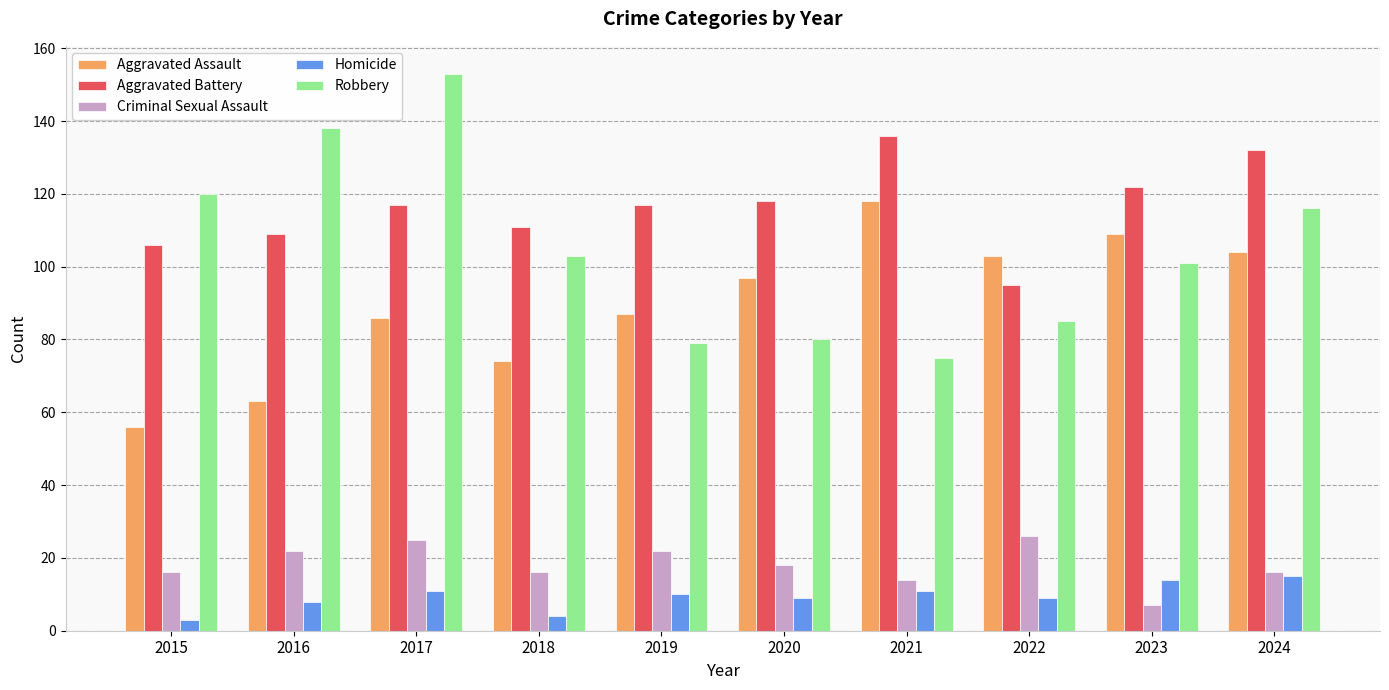

How many bars are there in each group?

5